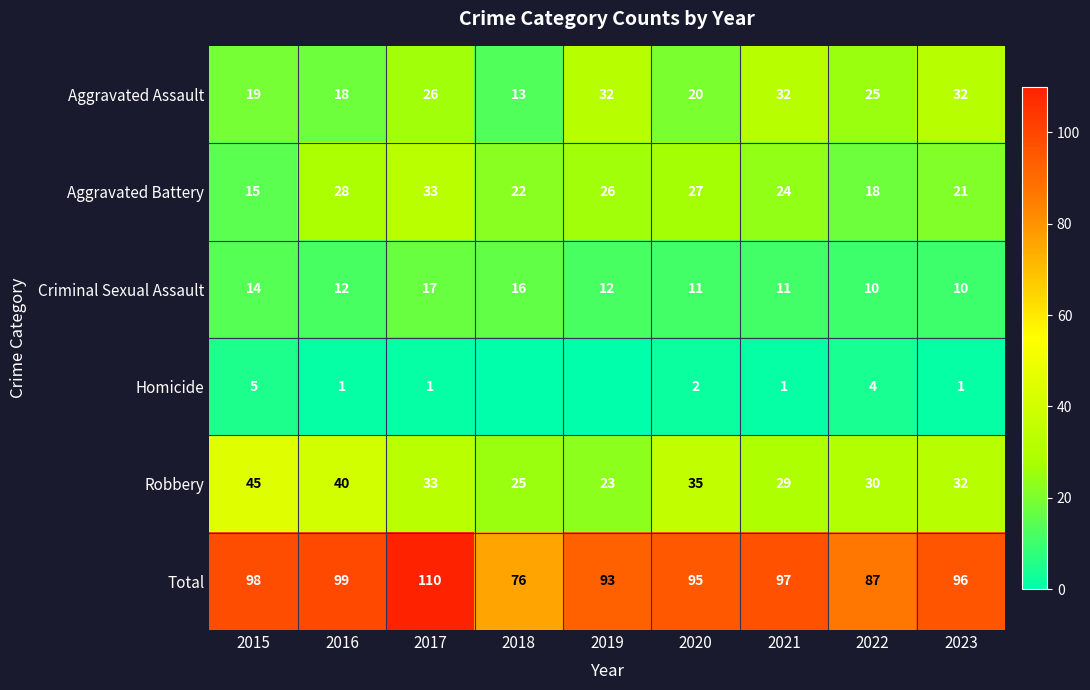

True or false: Homicide has a value of 1 at 2017.

True